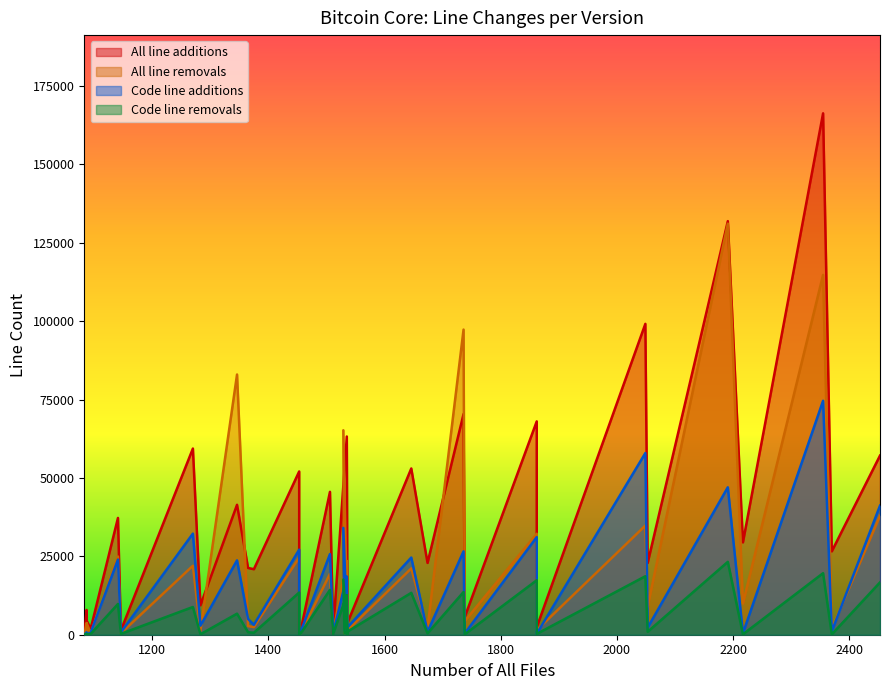

The value of All line removals at bitcoin-0.14.2 is 107. True or false?

False